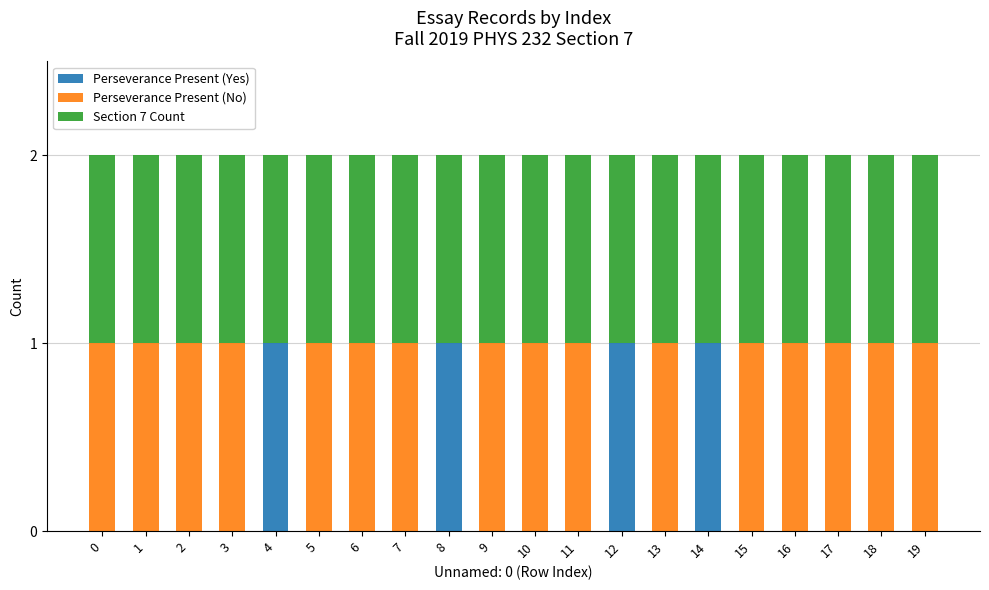

True or false: Perseverance Present (Yes) has a value of 0 at 1.

True